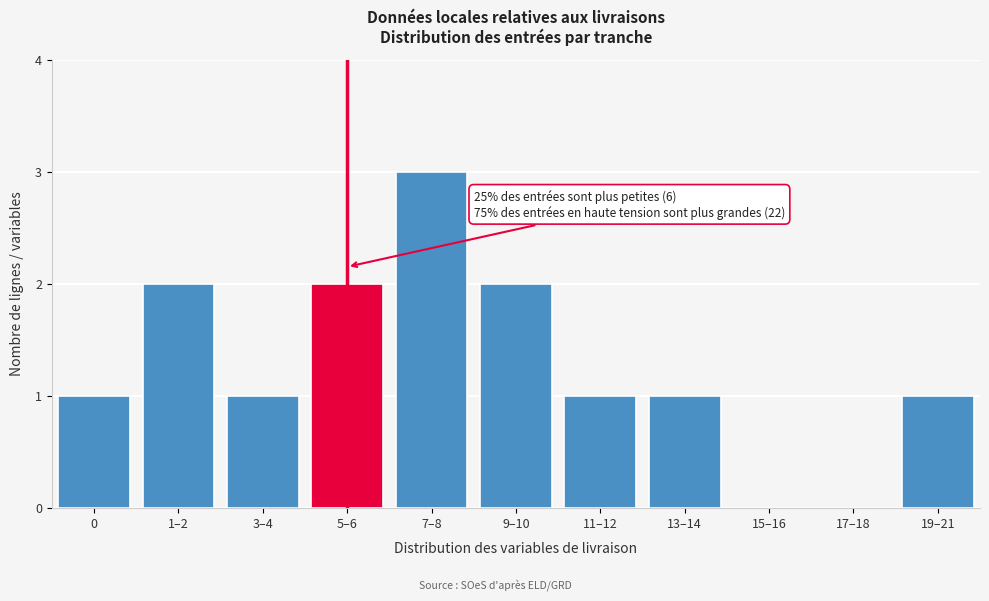

Reading left to right, extract all data points from this chart.

0=1	1–2=2	3–4=1	5–6=2	7–8=3	9–10=2	11–12=1	13–14=1	15–16=0	17–18=0	19–21=1